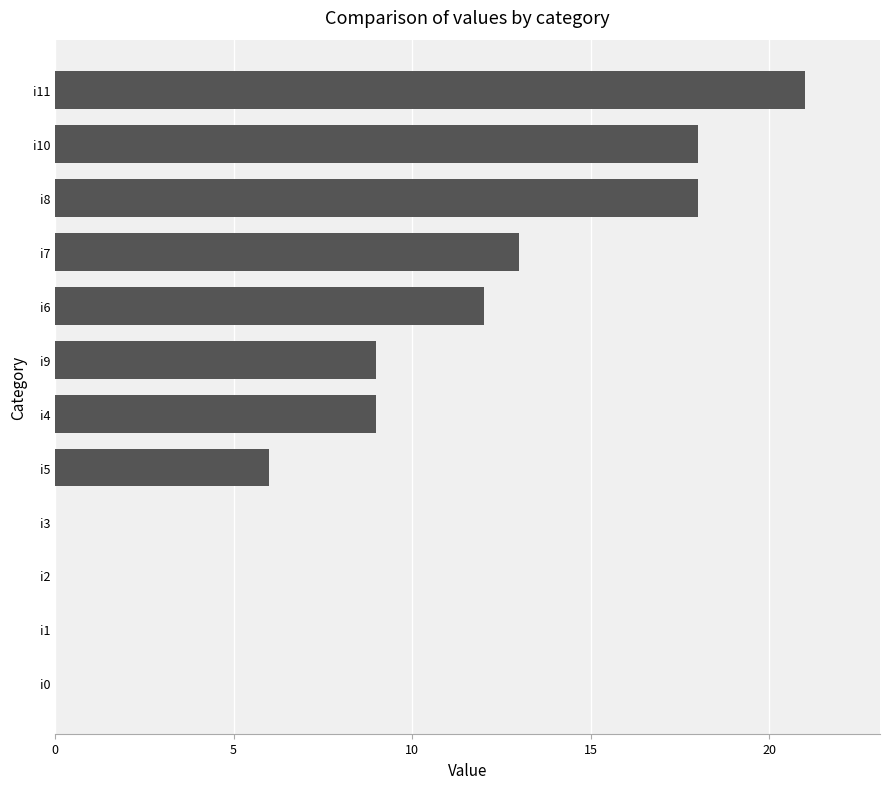

Reading top to bottom, what are all the values shown in this chart?

i11=21	i10=18	i8=18	i7=13	i6=12	i9=9	i4=9	i5=6	i3=0	i2=0	i1=0	i0=0